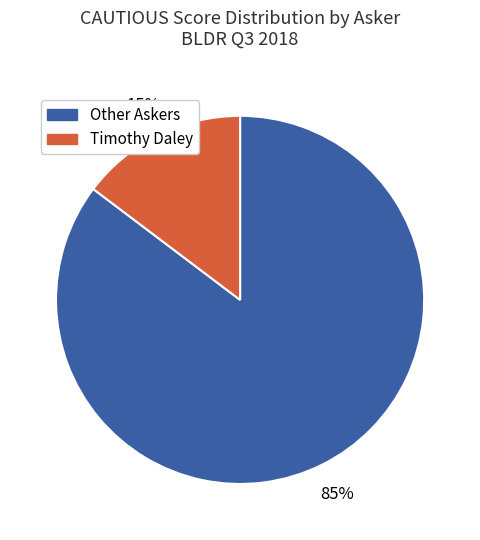

Is there any slice that represents more than half of the pie?

Yes